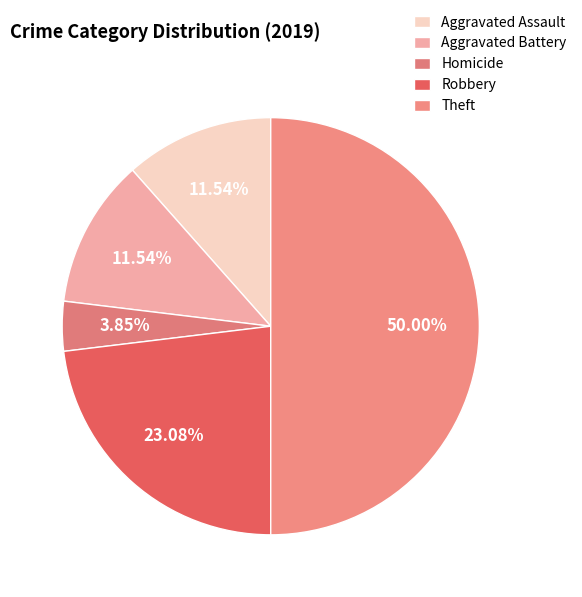

Count the number of slices in the pie.

5